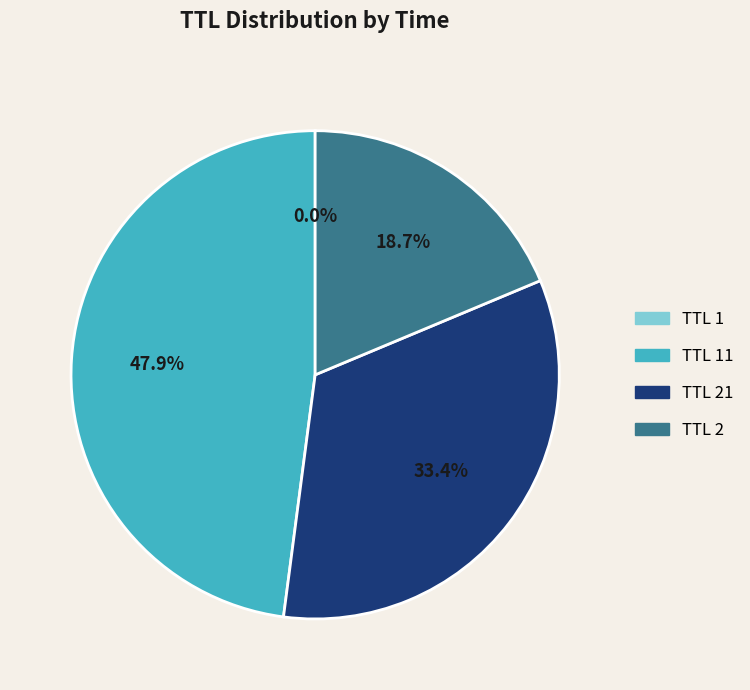

To the nearest percent, what is the difference between the largest and smallest slice percentages?

48%